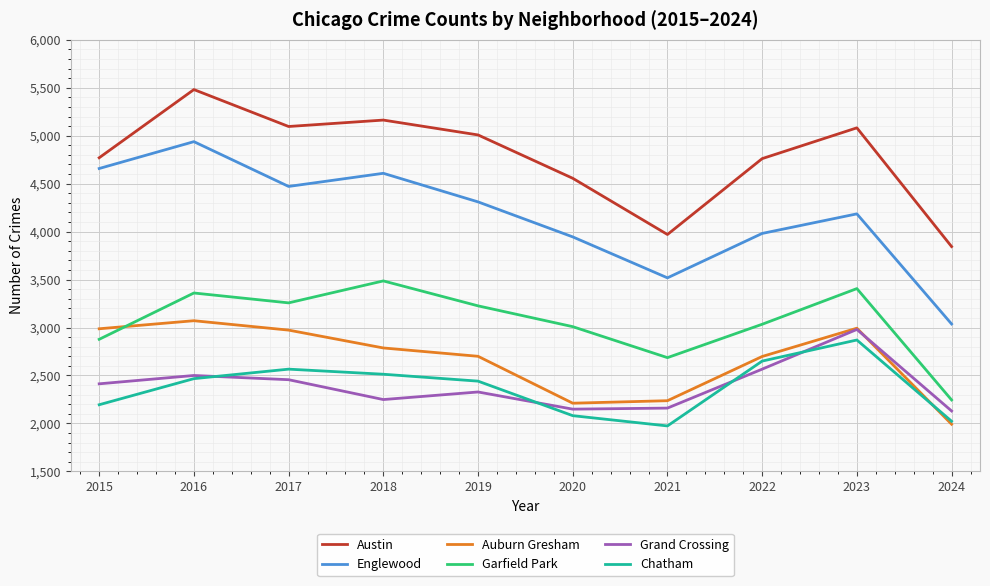

Which series changed the most between 2019 and 2024?

Englewood